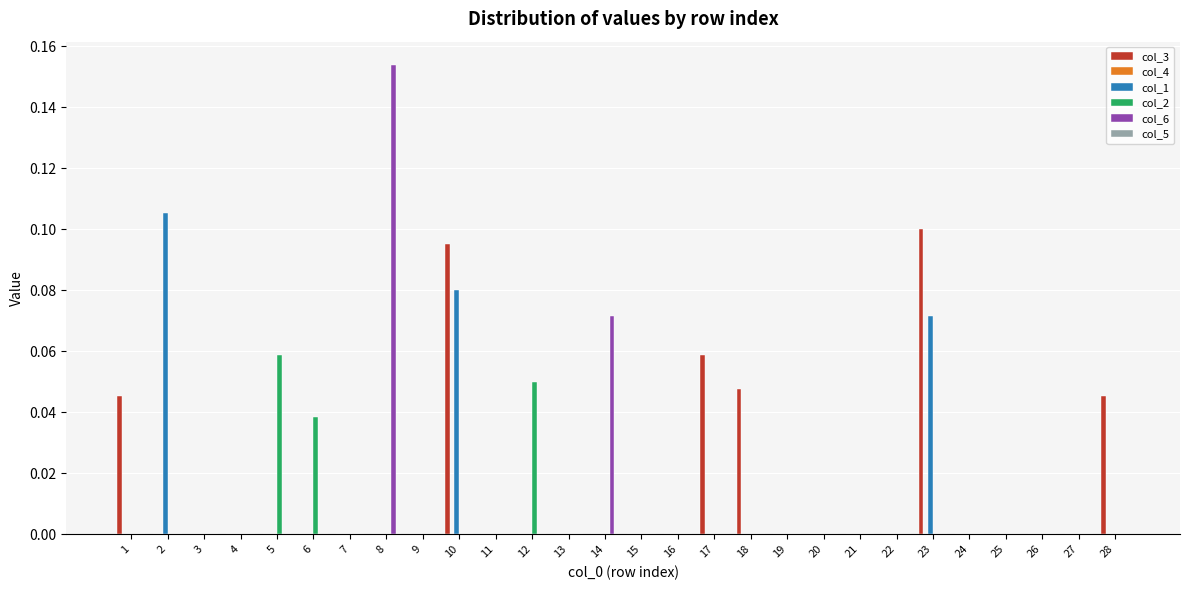

Which series changed the most between 2 and 4?

col_1